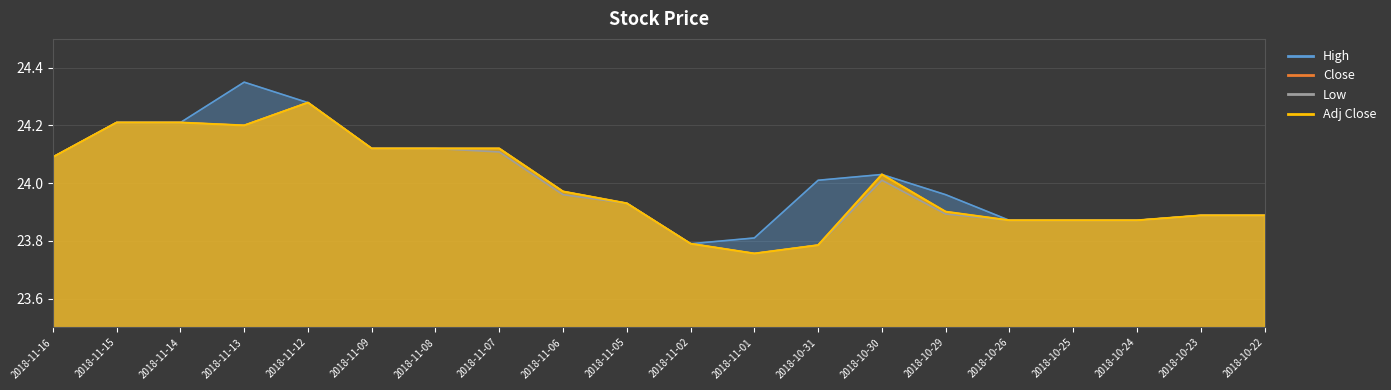

What is the approximate value of adjclose at 2018-11-15?

24.2